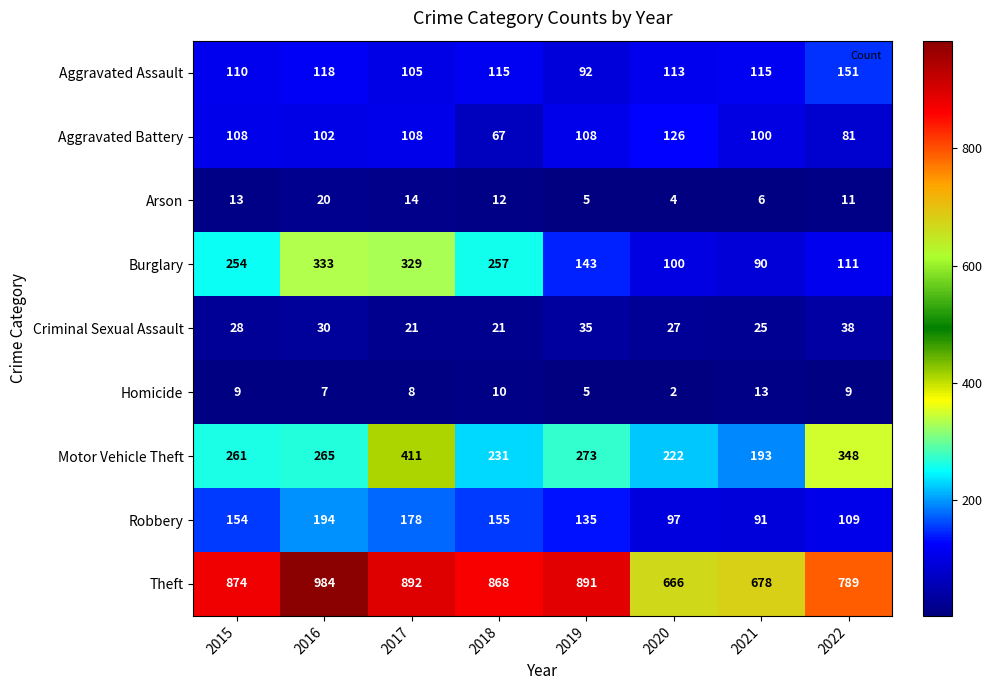

At how many categories does at least one series exceed 331?

8